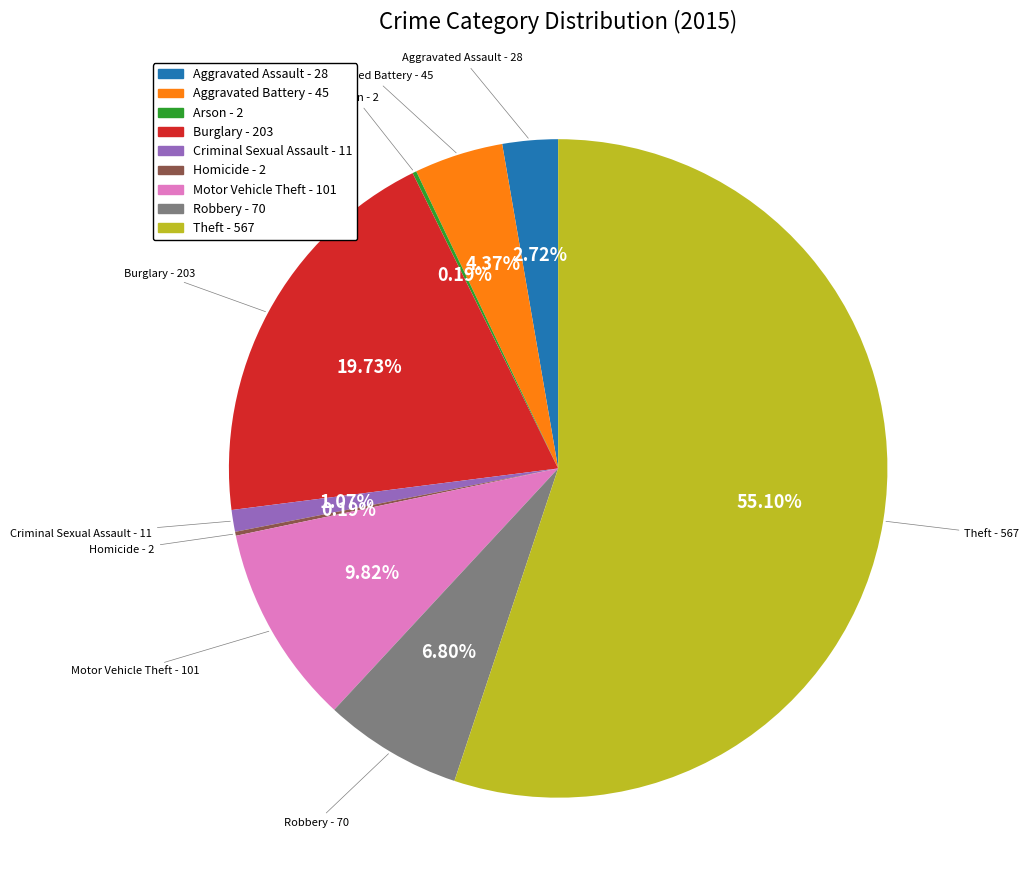

Between Robbery and Aggravated Assault, which is larger?

Robbery